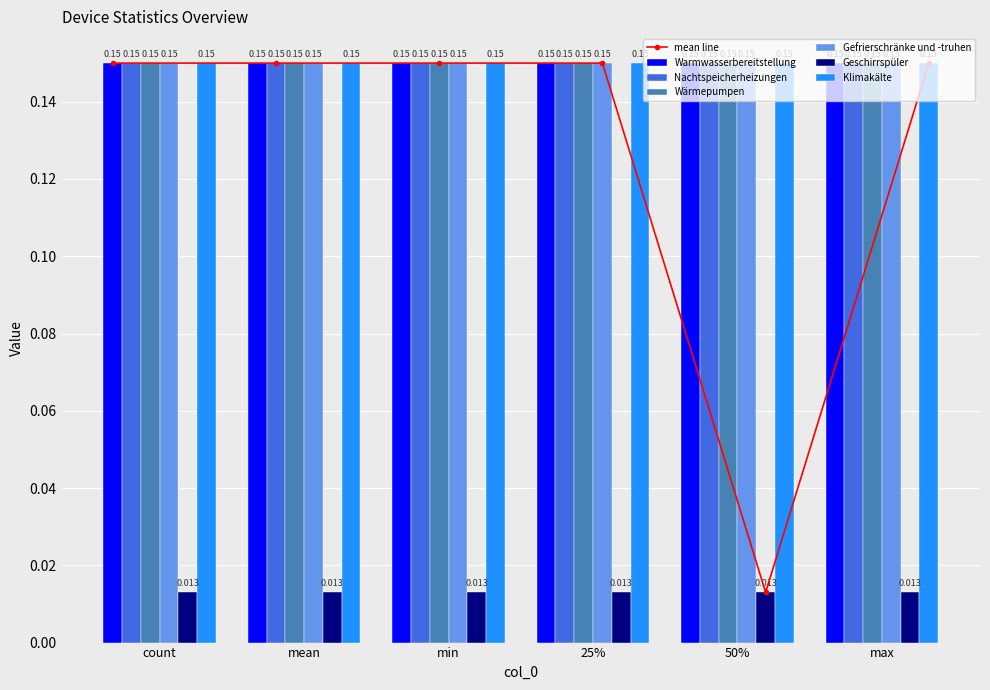

At which category is the sum across all series the highest?

count